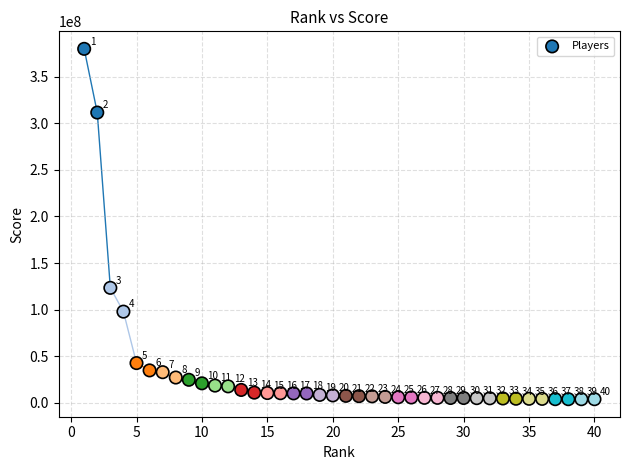

What is the range of X values (max minus min)?

39